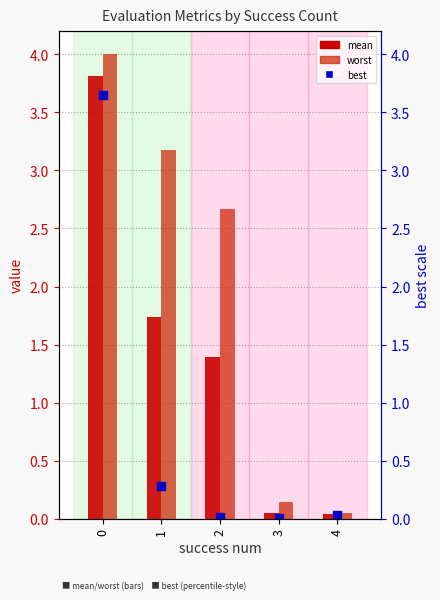

Which series reaches the minimum Y coordinate?

best